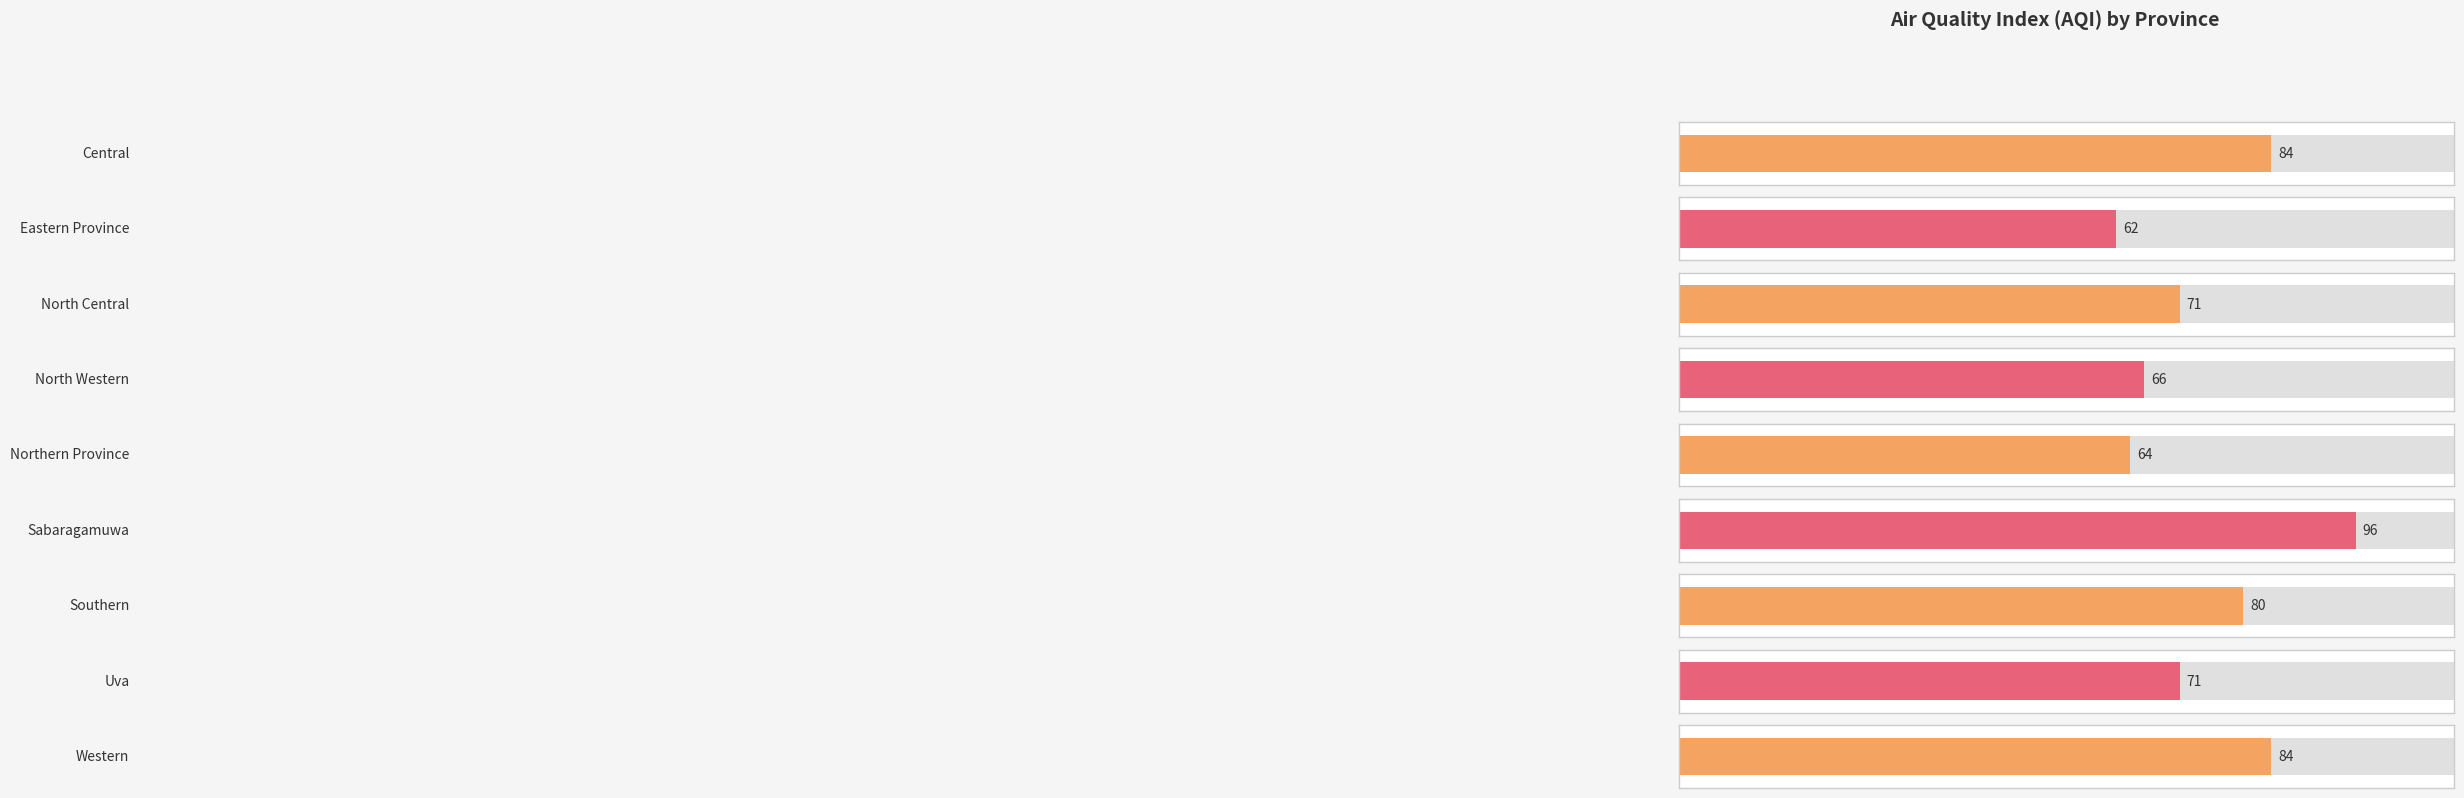

What is the label of the 2nd bar from the right?

Uva